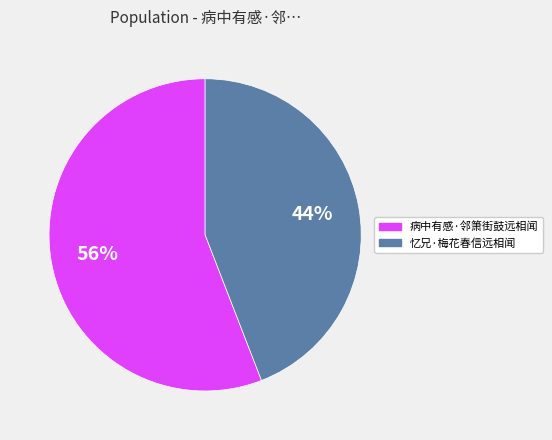

Is 忆兄·梅花春信远相闻 the majority of the pie?

No